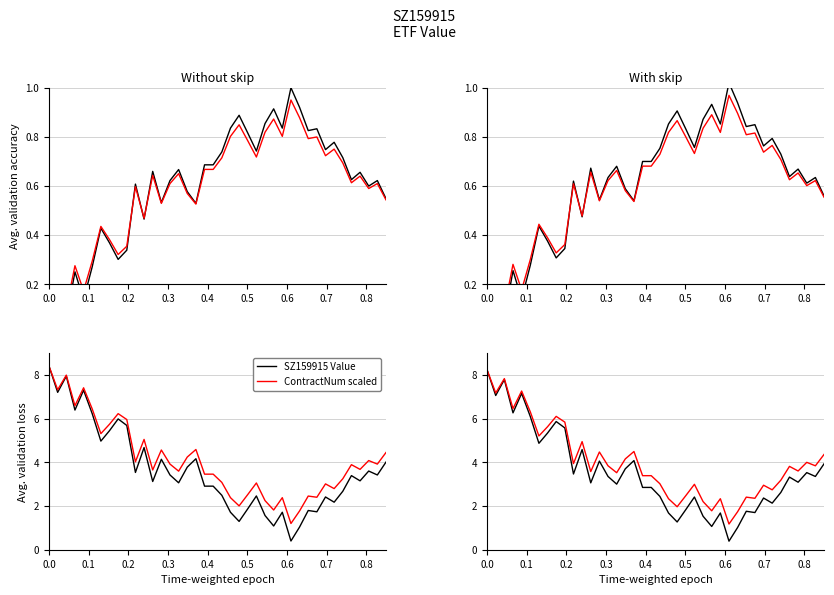

Reading left to right, extract all data points from this chart.

SZ159915 Value: 0.0	0.2	0.1	0.3	0.1	0.3	0.4	0.4	0.3	0.3	0.6	0.5	0.7	0.5	0.6	0.7	0.6	0.5	0.7	0.7	0.8	0.9	0.9	0.8	0.8	0.9	0.9	0.9	1.0	0.9	0.8	0.8	0.8	0.8	0.7	0.6	0.7	0.6	0.6	0.6
ContractNum scaled: 0.1	0.2	0.1	0.3	0.2	0.3	0.4	0.4	0.3	0.4	0.6	0.5	0.7	0.5	0.6	0.7	0.6	0.5	0.7	0.7	0.7	0.8	0.9	0.8	0.7	0.8	0.9	0.8	1.0	0.9	0.8	0.8	0.7	0.8	0.7	0.6	0.7	0.6	0.6	0.6
SZ159915 Loss: 8.2	7.1	7.8	6.3	7.2	6.1	4.9	5.3	5.9	5.6	3.5	4.6	3.1	4.1	3.4	3.0	3.7	4.1	2.9	2.9	2.4	1.7	1.3	1.8	2.4	1.5	1.1	1.7	0.4	1.0	1.8	1.7	2.4	2.1	2.6	3.3	3.1	3.5	3.4	3.9
ContractNum Loss: 8.2	7.2	7.8	6.5	7.3	6.3	5.2	5.6	6.1	5.8	3.9	4.9	3.6	4.5	3.8	3.5	4.2	4.5	3.4	3.4	3.0	2.3	2.0	2.5	3.0	2.2	1.8	2.3	1.2	1.7	2.4	2.4	3.0	2.7	3.2	3.8	3.6	4.0	3.8	4.4